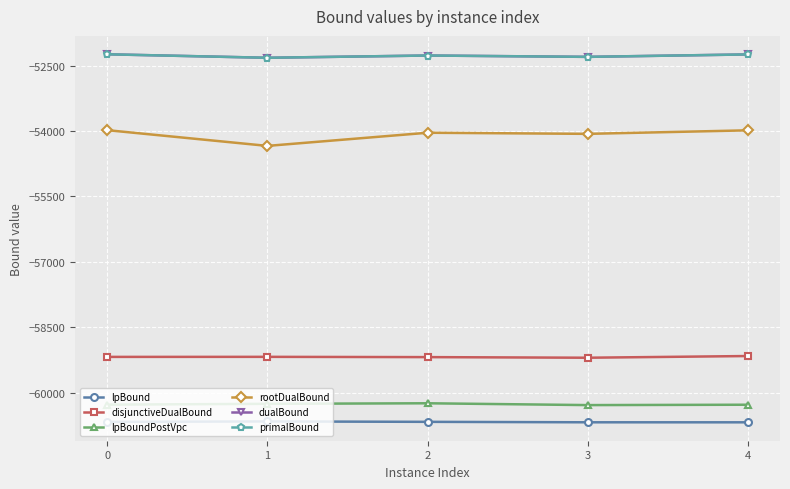

True or false: rootDualBound and lpBound cross at least once.

False